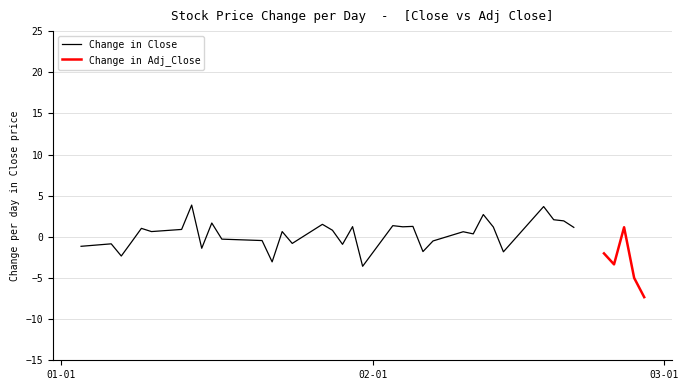

Is the value of adj_close at 23 greater than the value of close at 10?

No